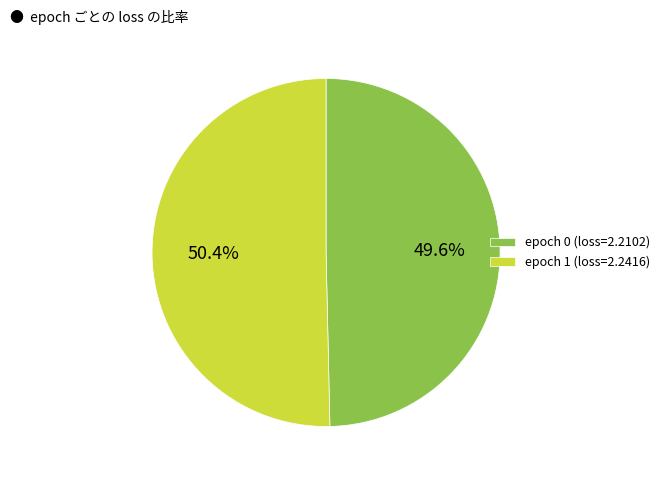

Between epoch 0 (loss=2.2102) and epoch 1 (loss=2.2416), which is larger?

epoch 1 (loss=2.2416)